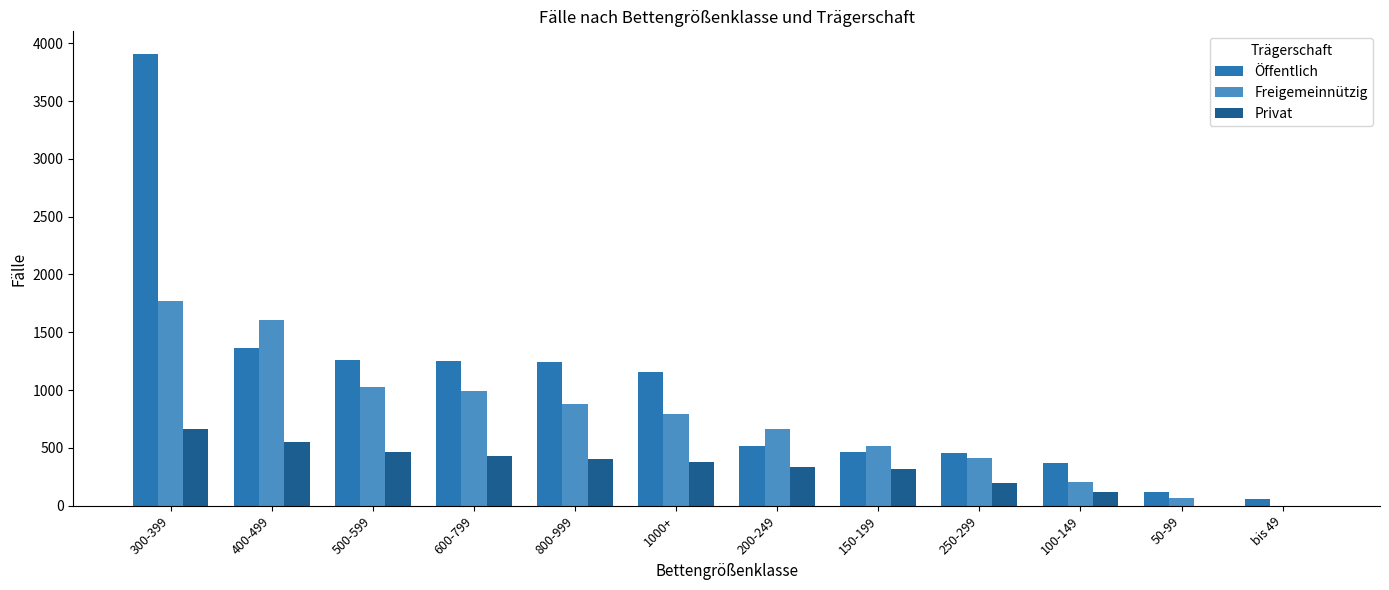

What is the sum of the Freigemeinnützig values at 100-149 and 150-199?

715